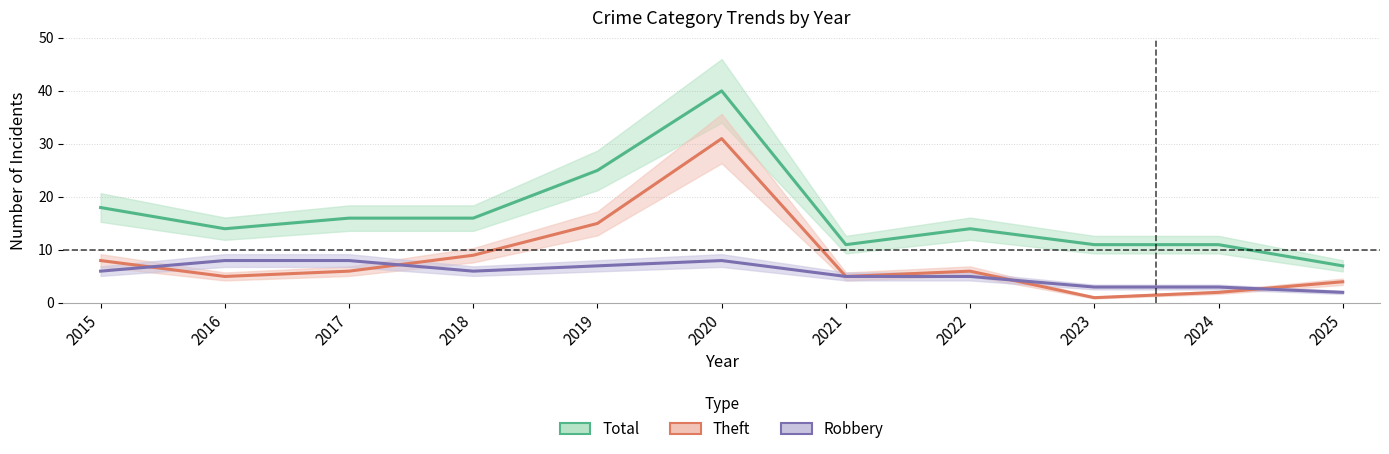

True or false: Robbery and Total intersect in this chart.

False